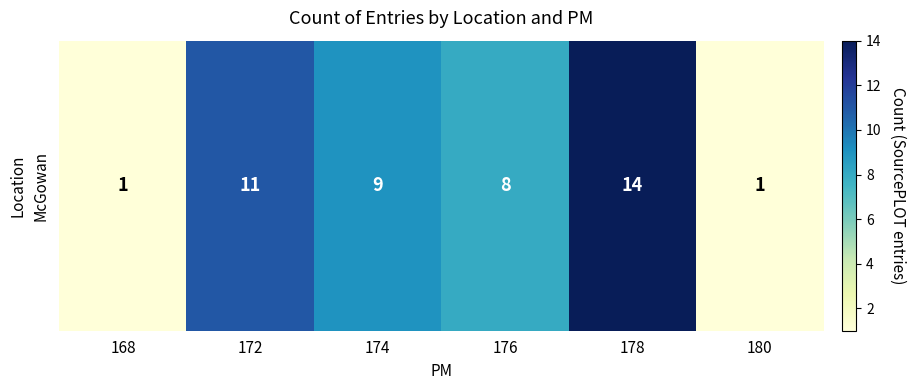

What is the change in value from 174 to 178?

+5